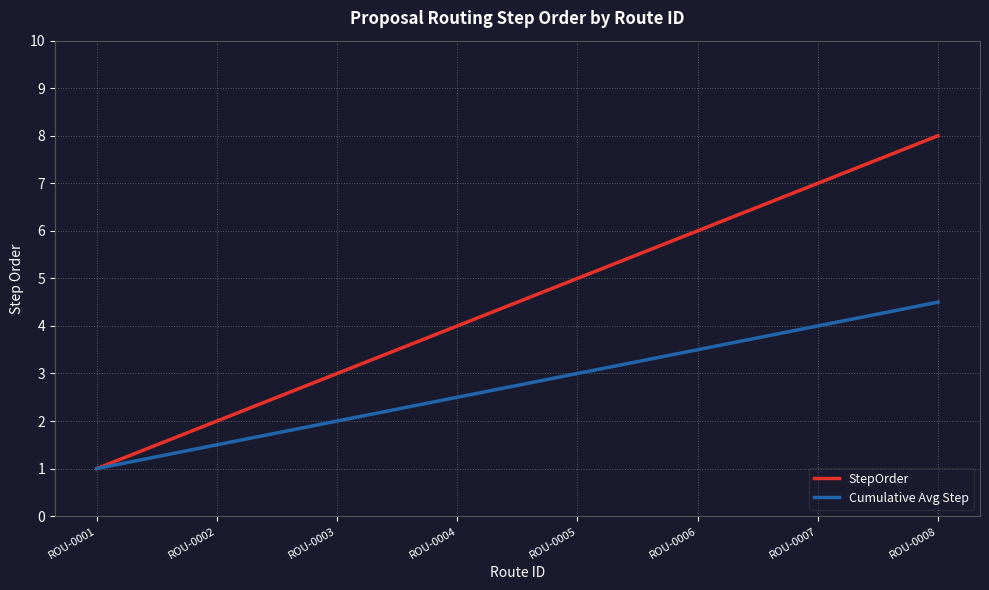

Which label corresponds to the largest value in the chart?

ROU-0008